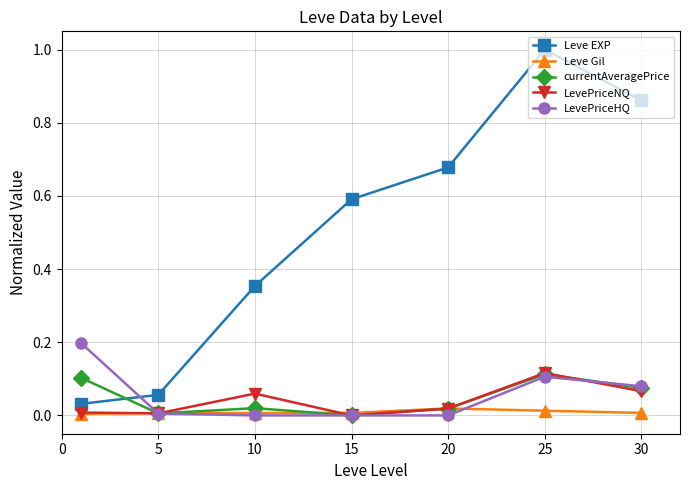

Which series has the largest range (max minus min)?

Leve EXP